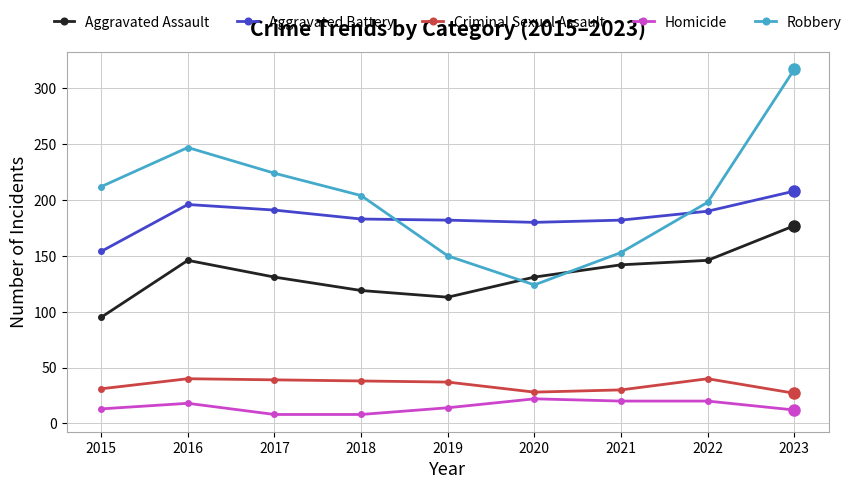

What are all the series names shown in the legend?

Aggravated Assault, Aggravated Battery, Criminal Sexual Assault, Homicide, Robbery